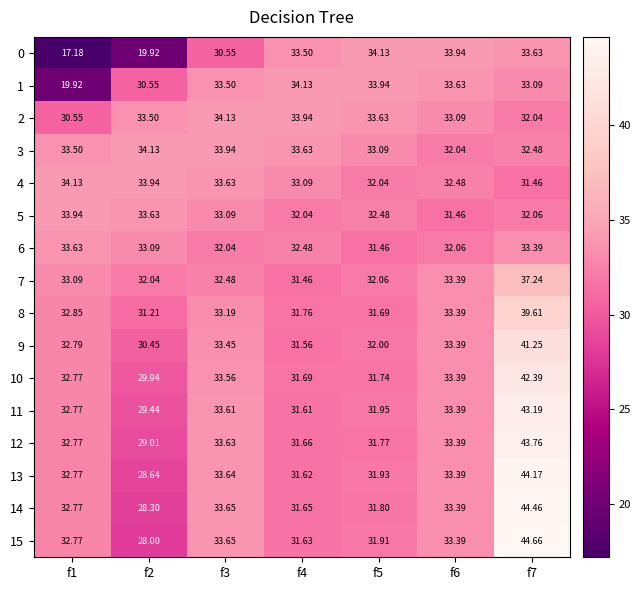

Is the value of 14 at f4 greater than the value of 12 at f4?

No